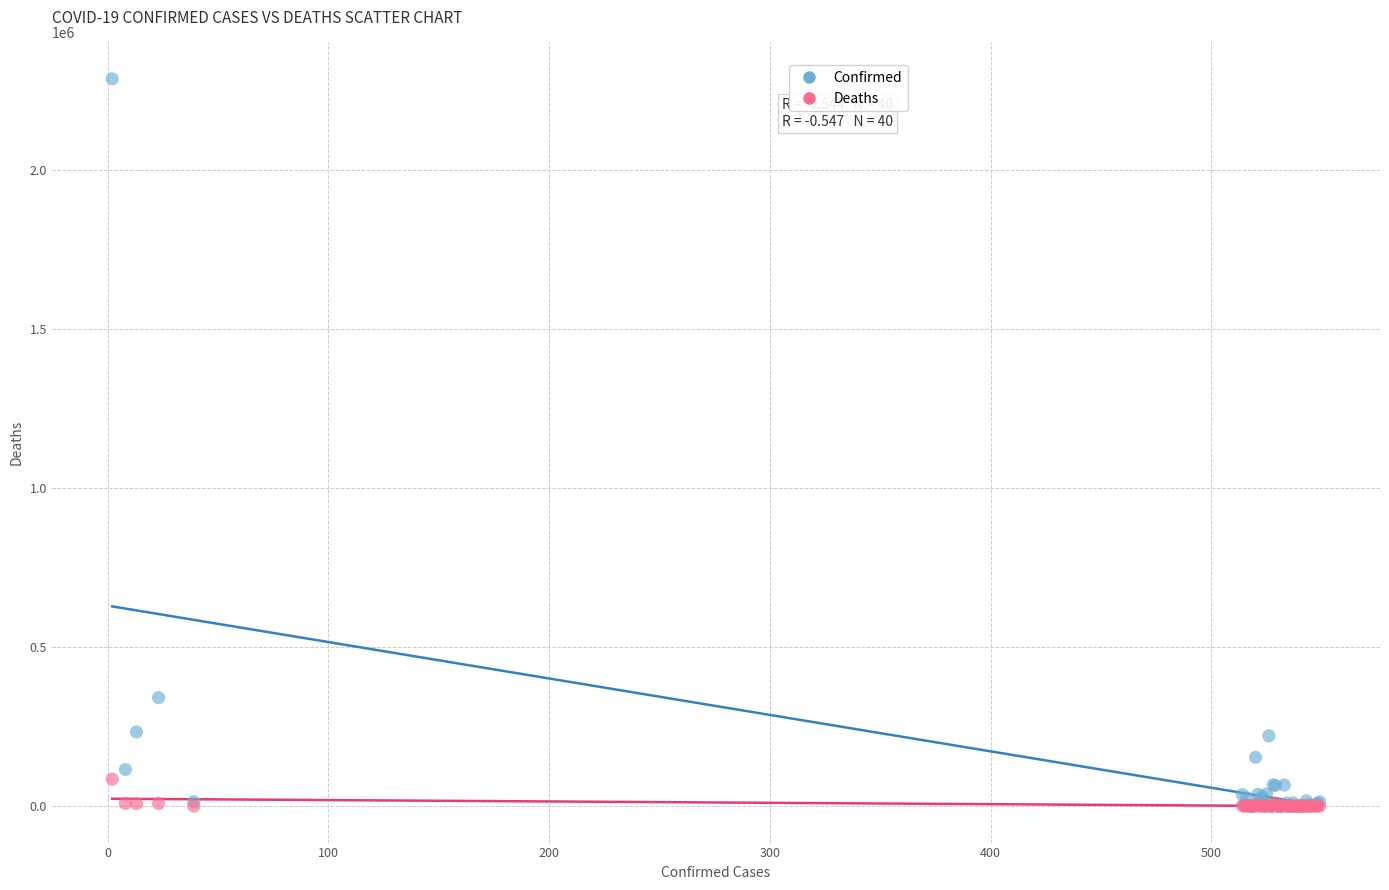

In the Confirmed series, what Y value is closest to 1143761?

341304